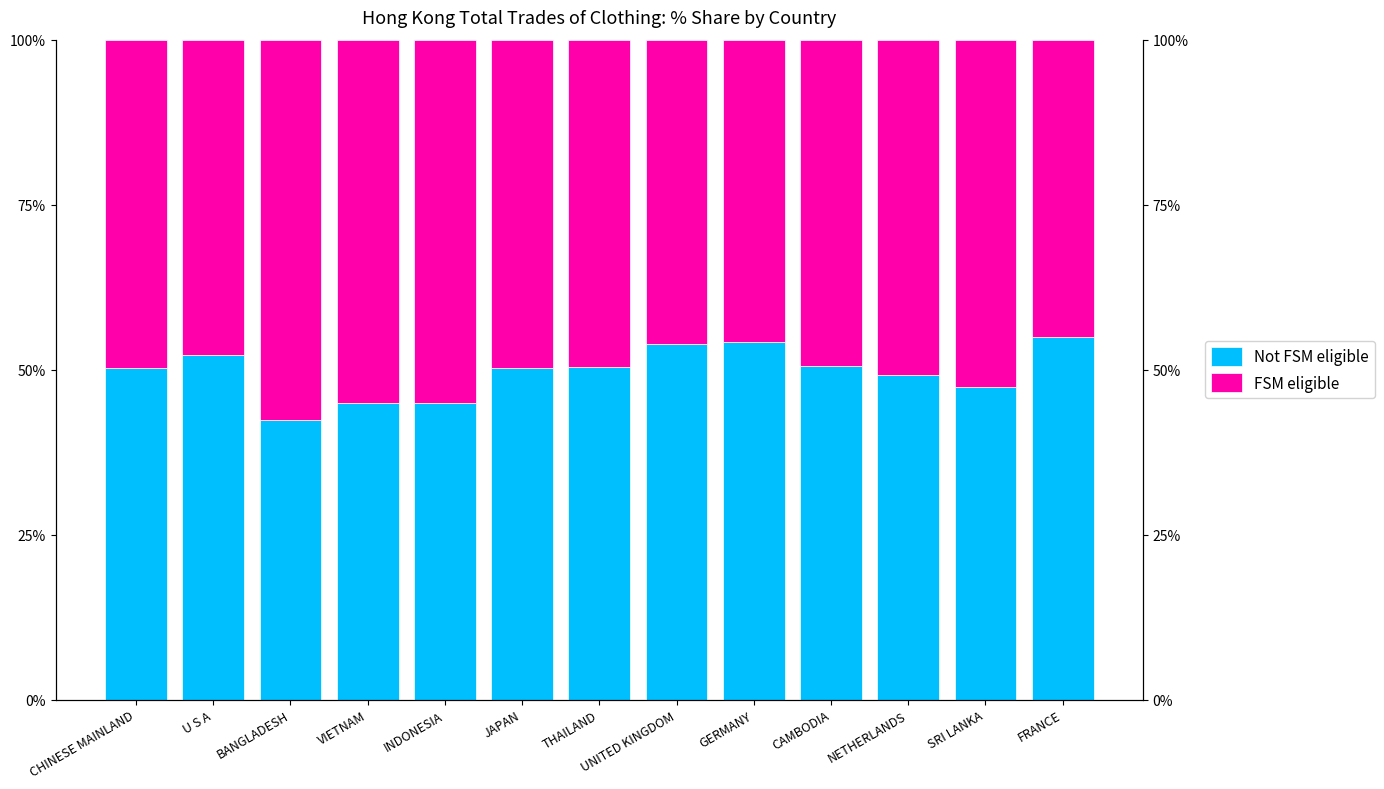

Is the value of FSM eligible at CAMBODIA greater than the value of Not FSM eligible at GERMANY?

No